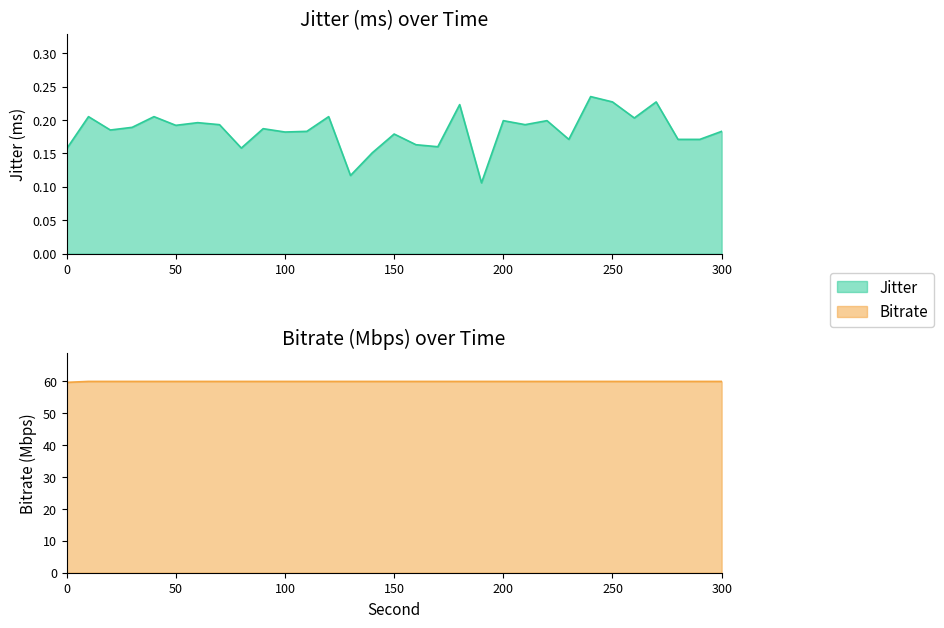

What is the spread (max minus min) of values at 110.0?

59.8